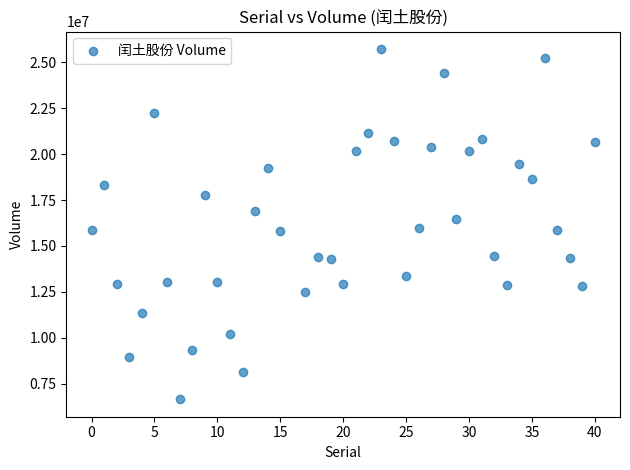

What is the range of X values (max minus min)?

40